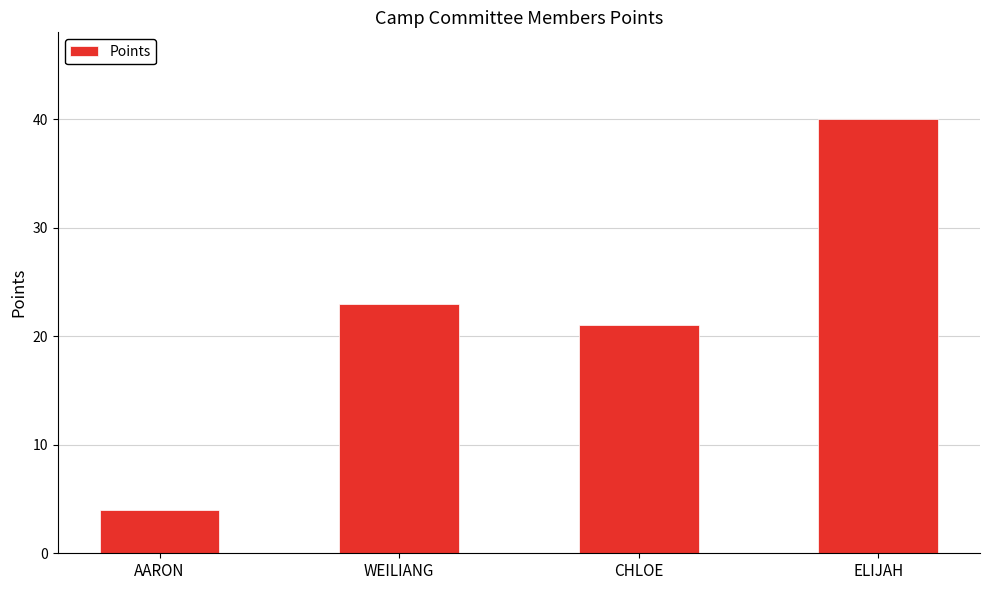

Which label corresponds to the smallest value in the chart?

AARON